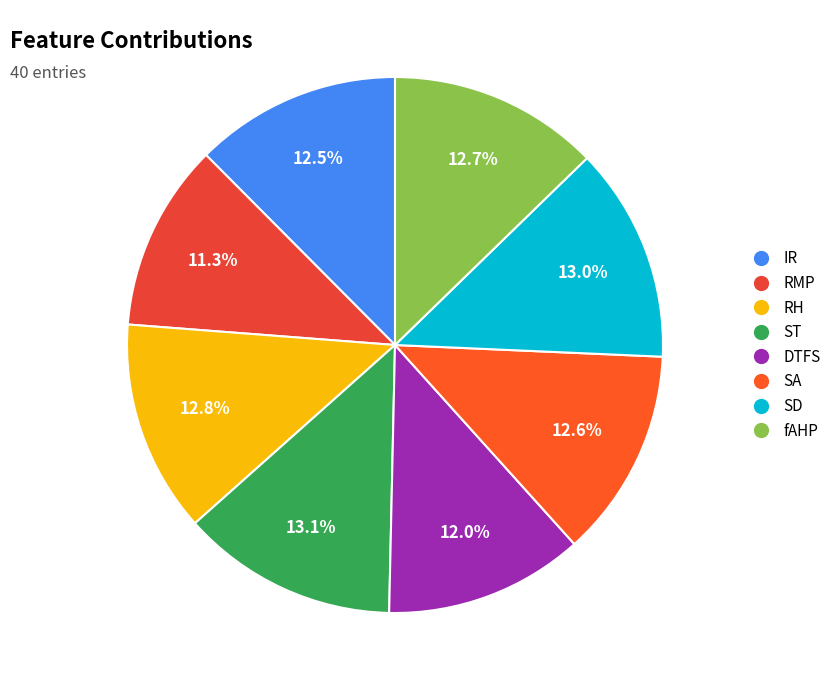

What percentage is the fAHP slice, to the nearest percent?

13%